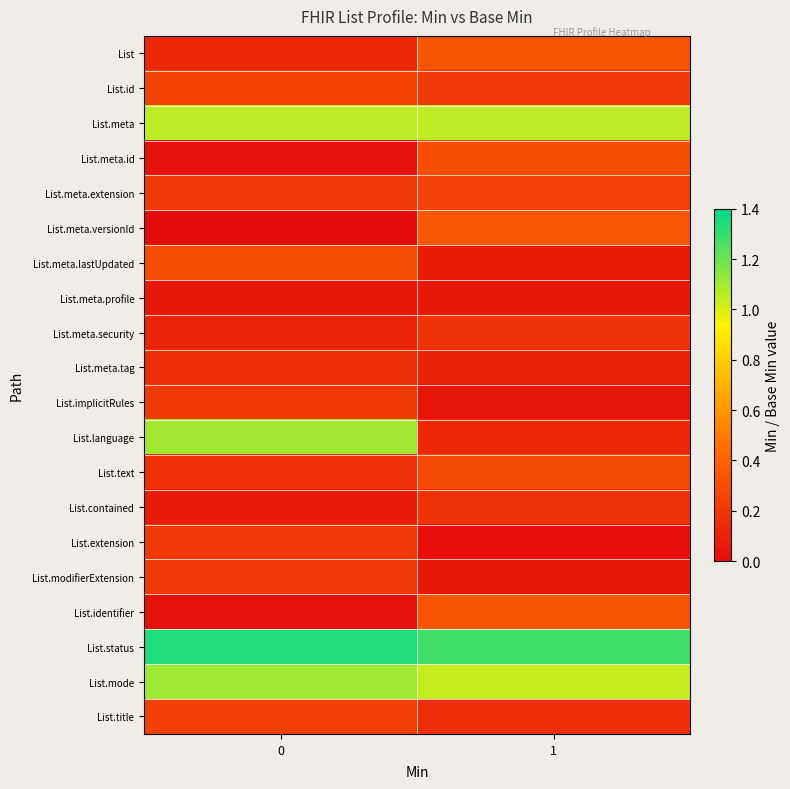

Between 0 and 1, which is larger?

1